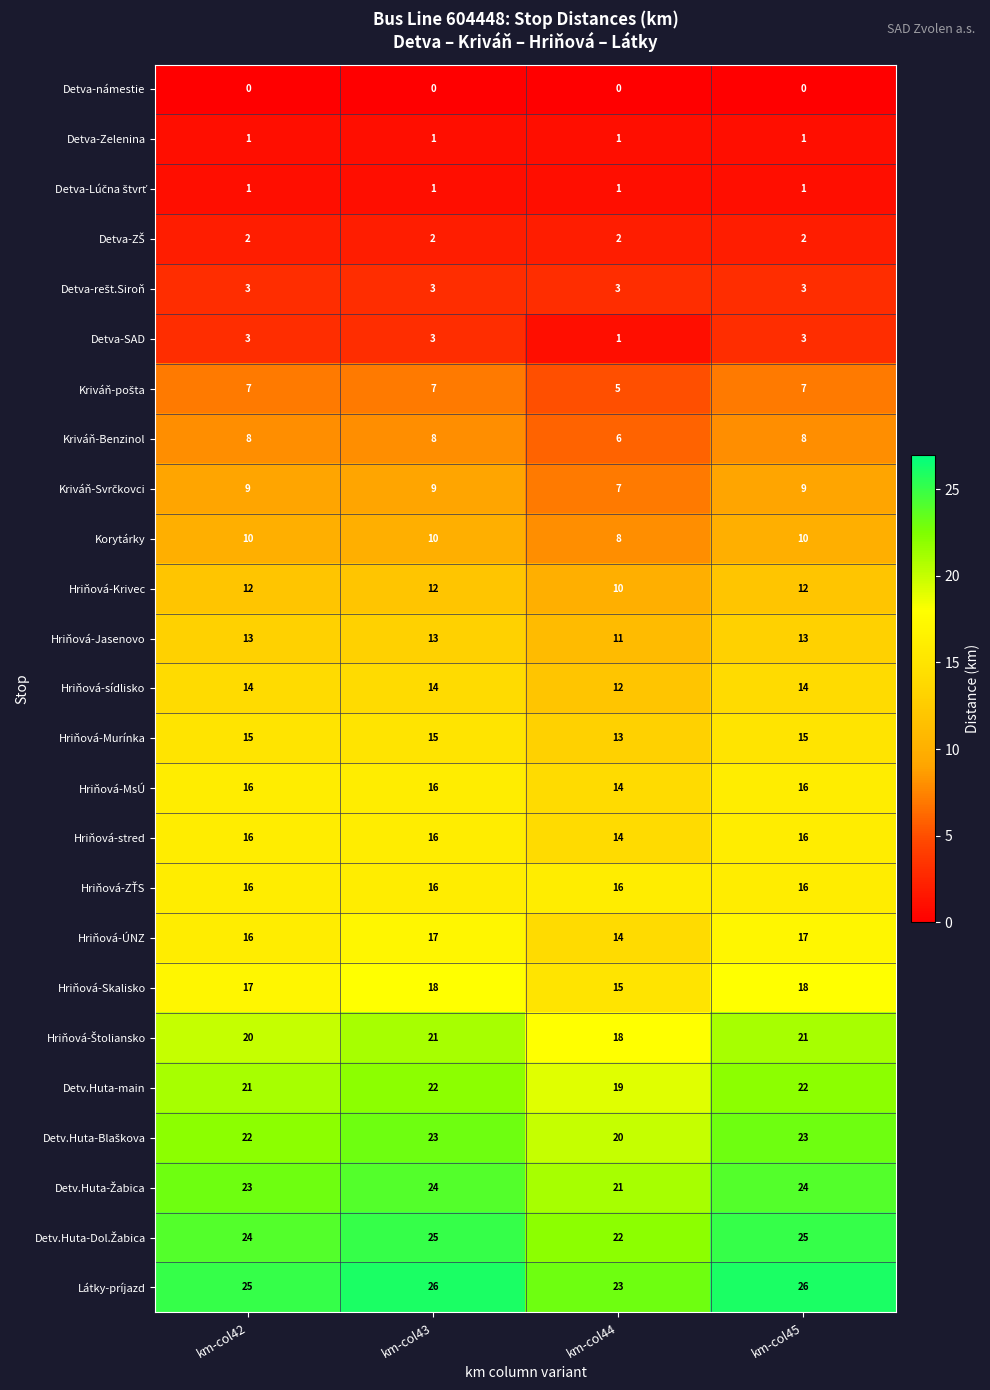

Is it true that Hriňová-ÚNZ equals 24 at km-col44?

False